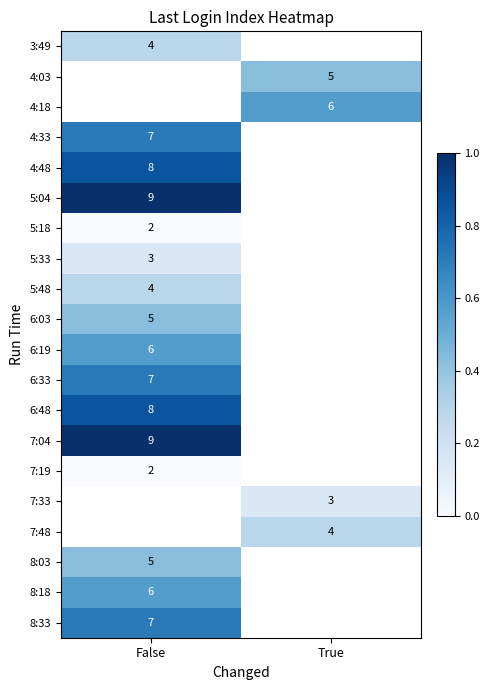

Is the value of 8:33 at False greater than the value of 7:33 at True?

Yes